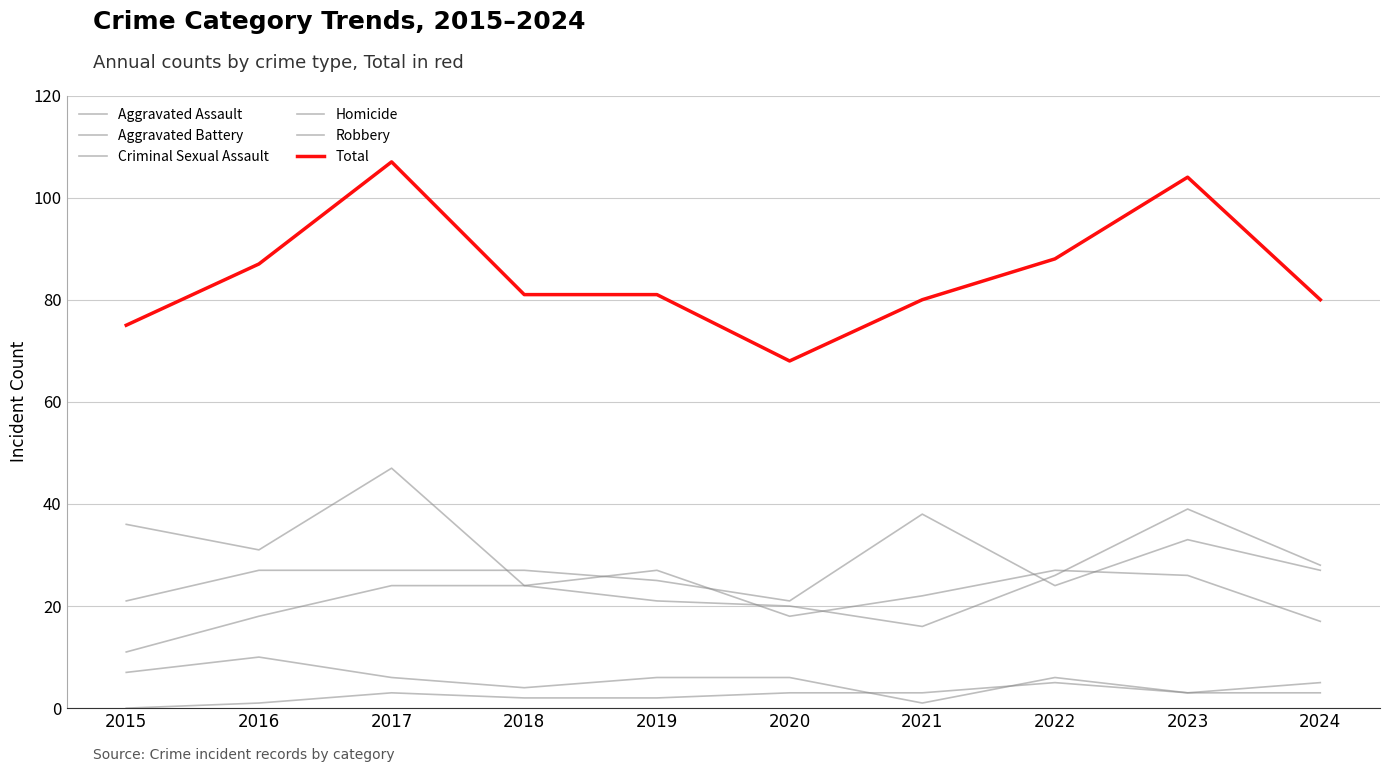

Is it true that Robbery equals 47 at 2017?

True